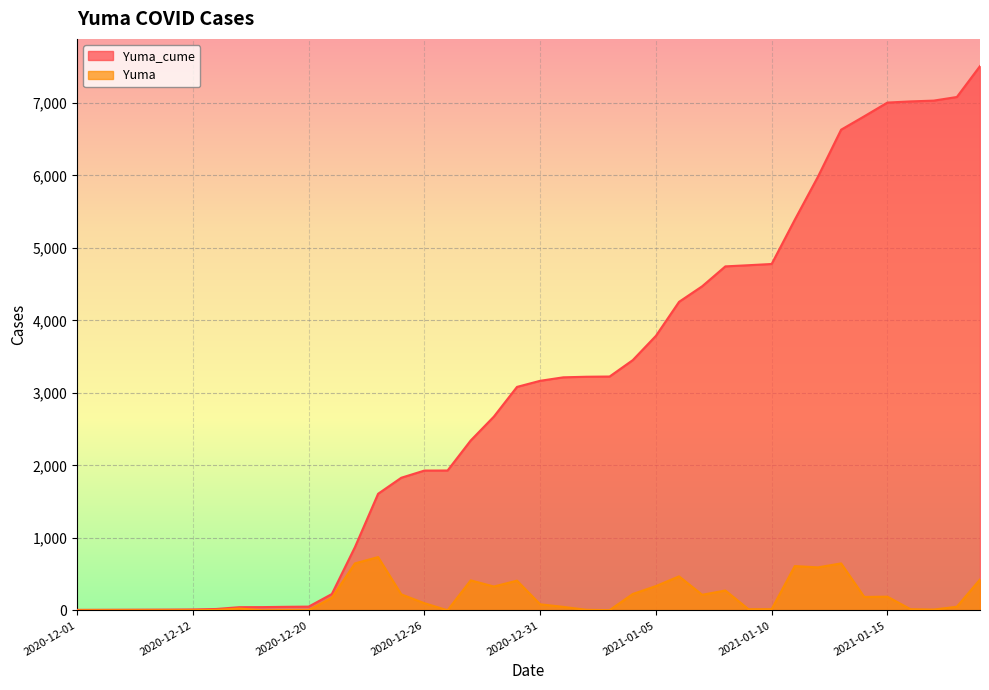

How many lines are shown in the chart?

2